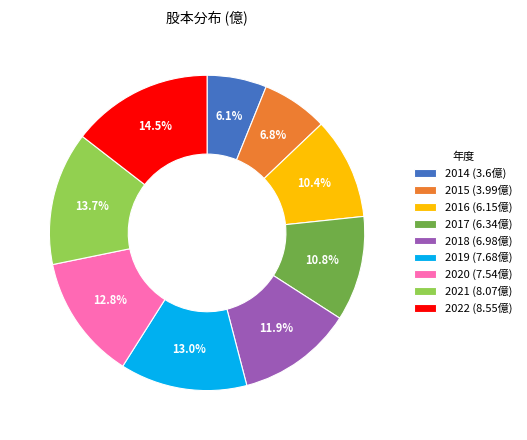

Between 2021 and 2016, which is larger?

2021